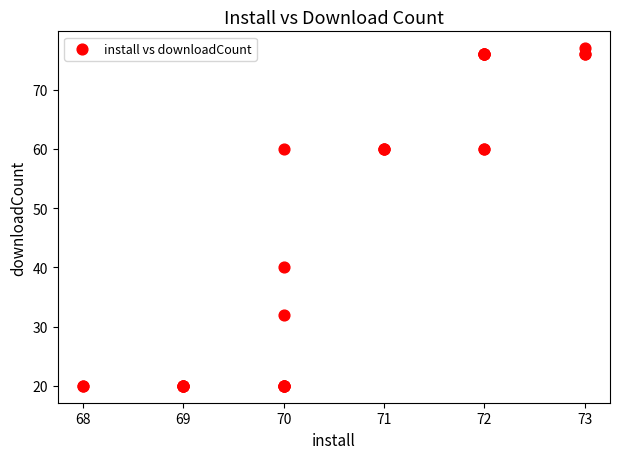

What Y value in the scatter plot is closest to 48?

40